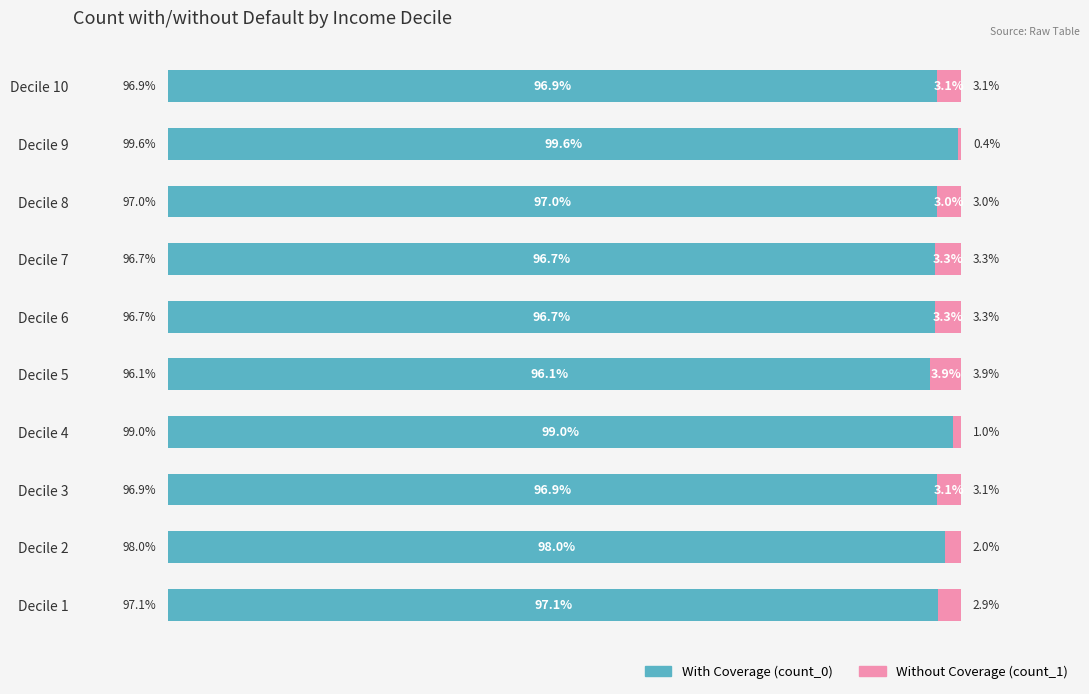

At which label is With Coverage (count_0) closest to 97?

Decile 8